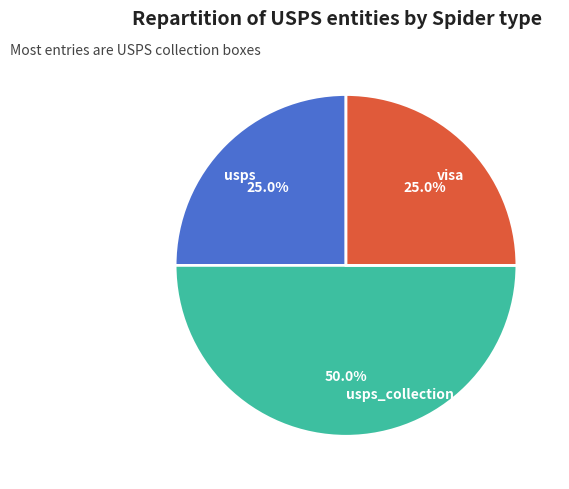

Approximately how many times larger is the value at visa compared to usps?

1.0